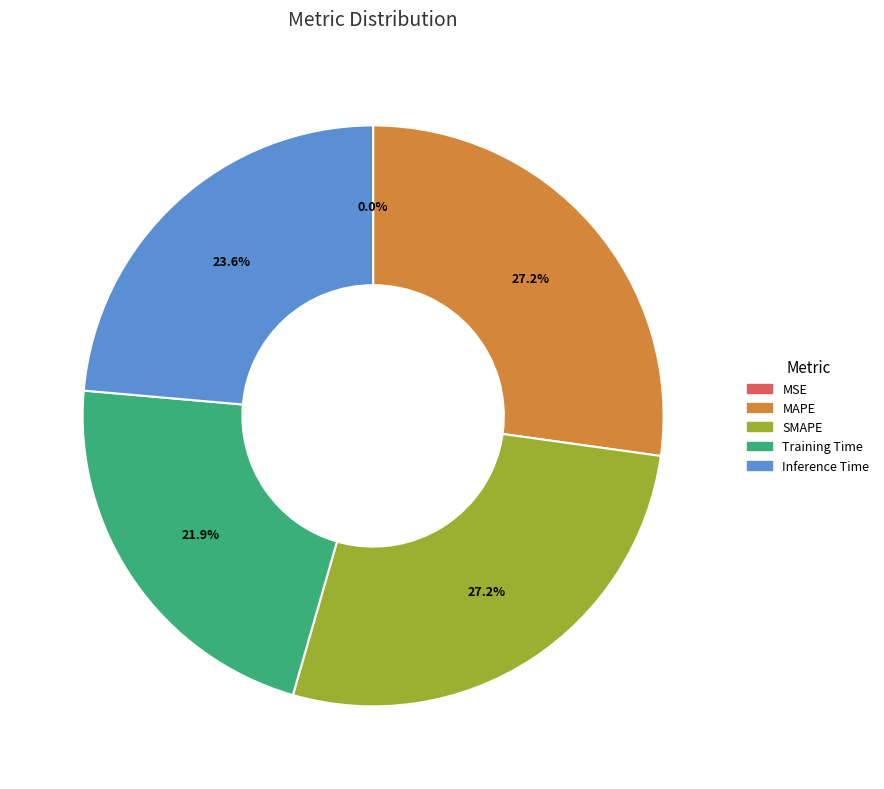

Do Training Time and Inference Time together represent more than half of the pie?

No